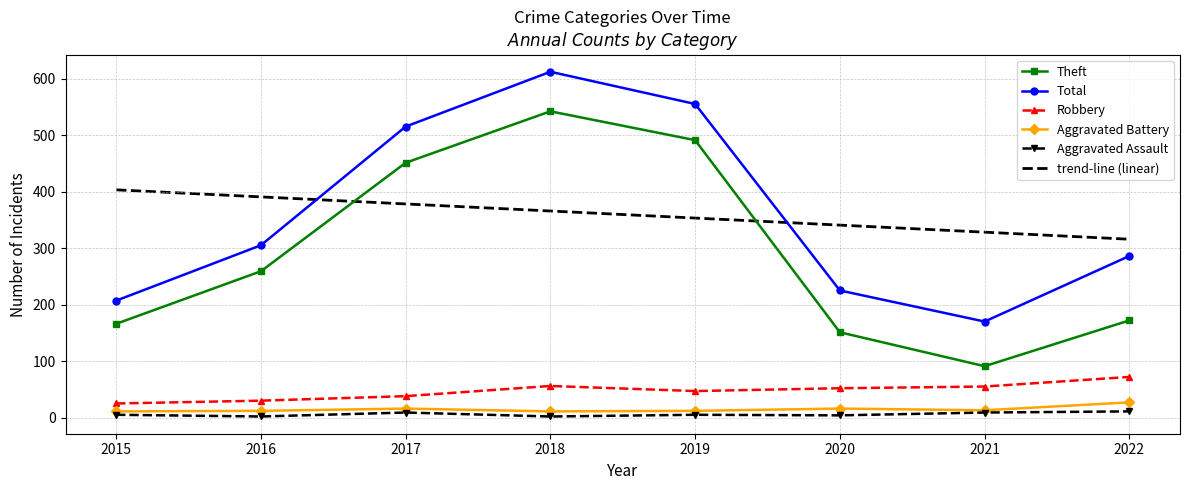

What is the greatest value displayed?

612.0